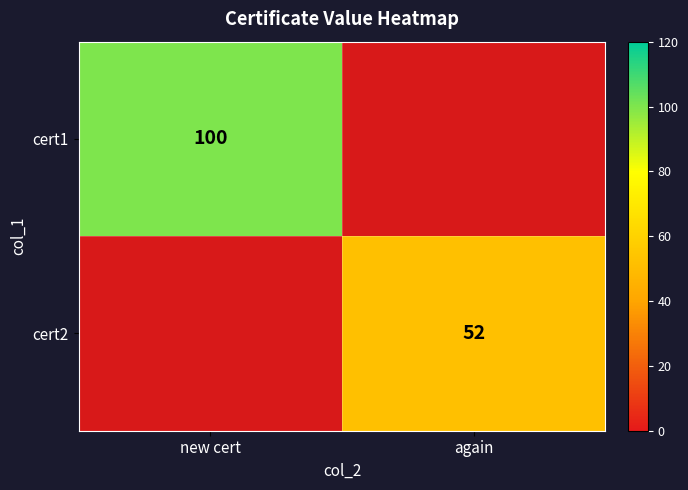

True or false: cert1 has a value of 26 at new cert.

False